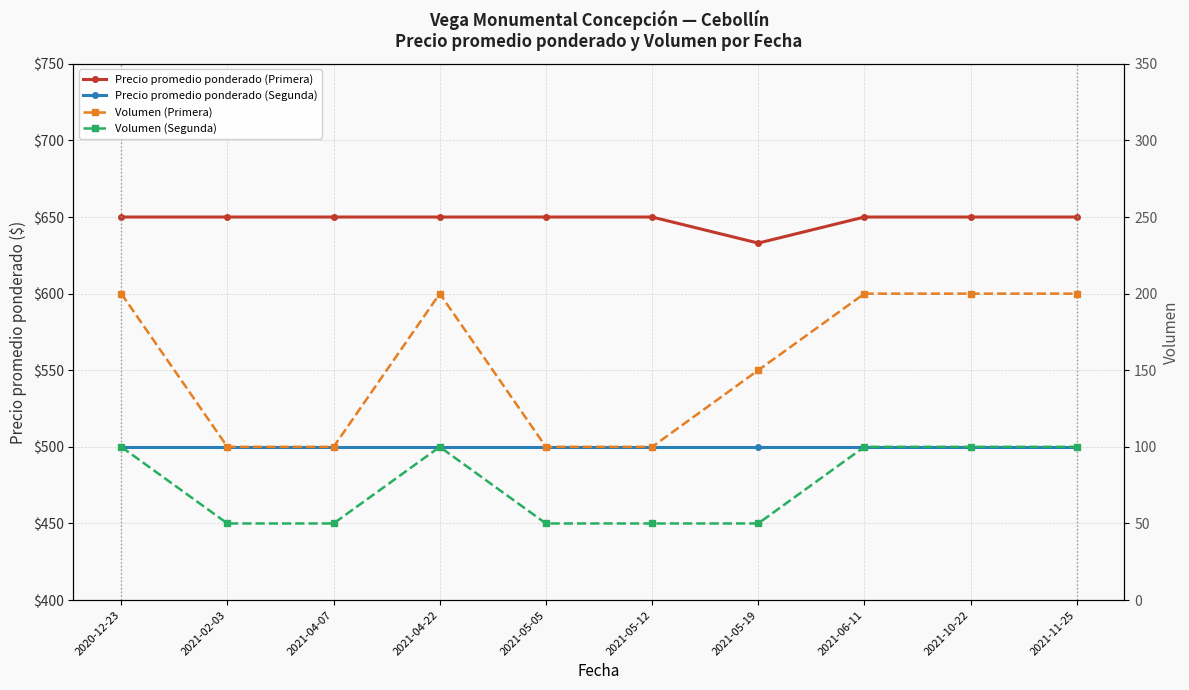

What value does the Precio promedio ponderado (Primera) series have at 2021-05-12, to the nearest 5?

650